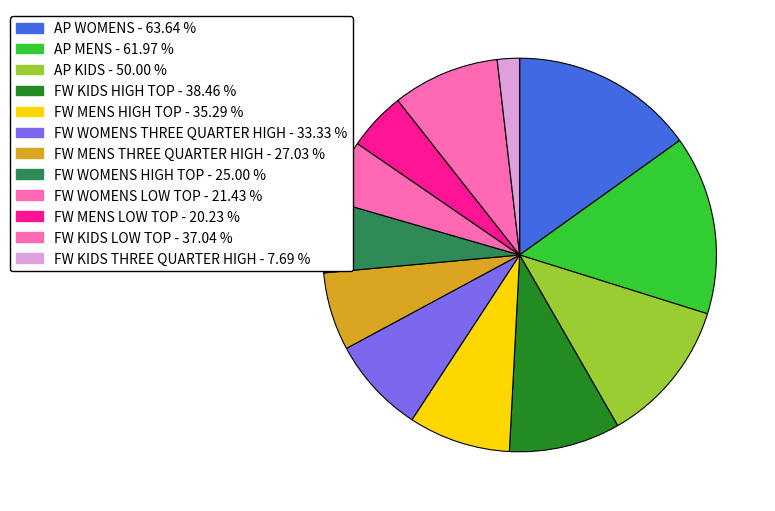

How many slices are in this pie chart?

12